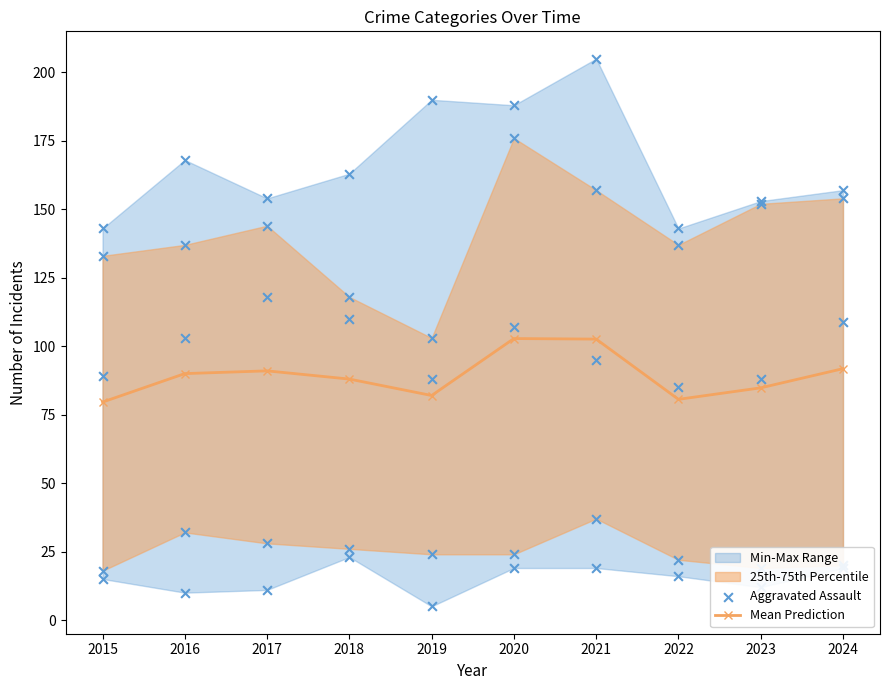

Which series reaches the minimum Y coordinate?

Mean Prediction